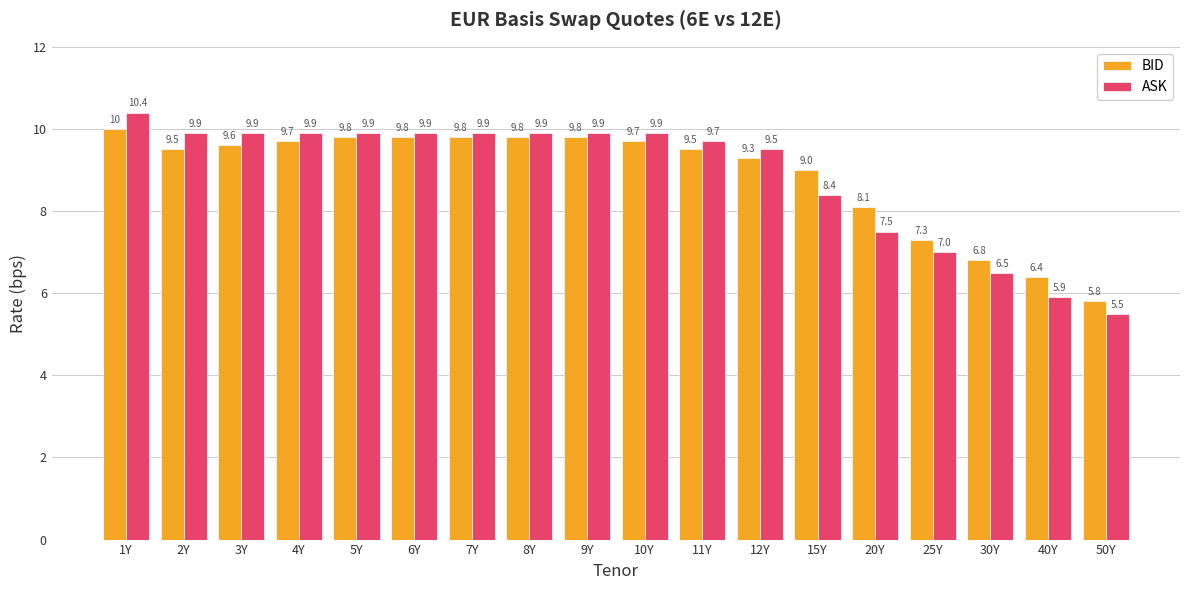

Does the chart contain any negative values?

No